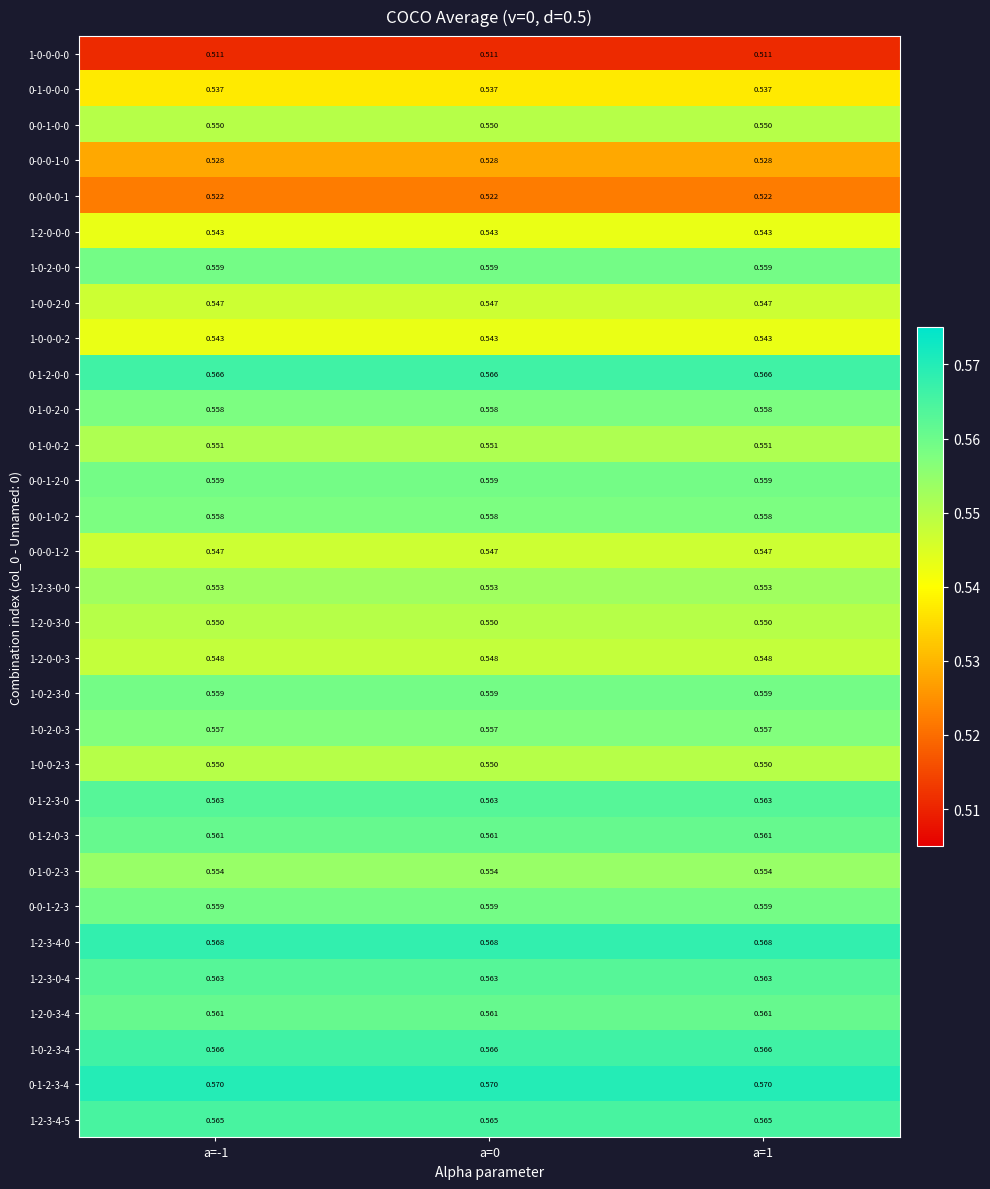

Is the value of 1-2-3-0-4 at a=0 greater than the value of 0-1-2-3-4 at a=1?

No